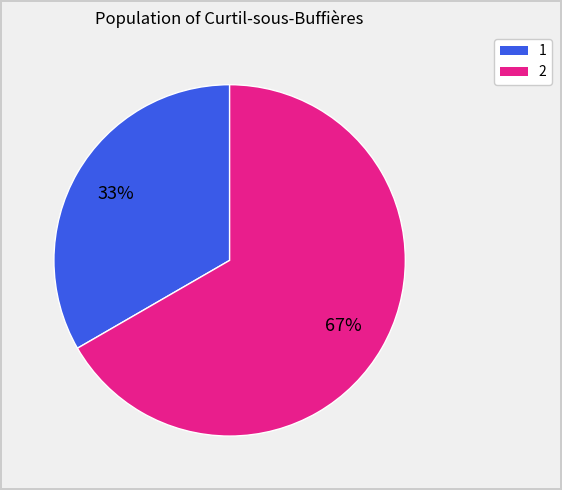

To the nearest percent, what is the average slice percentage?

50%